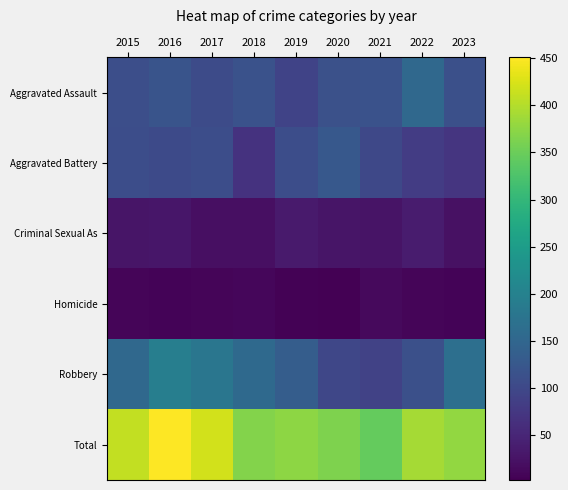

List the series in order of their peak value, highest first.

Total, Robbery, Aggravated Assault, Aggravated Battery, Criminal Sexual As, Homicide